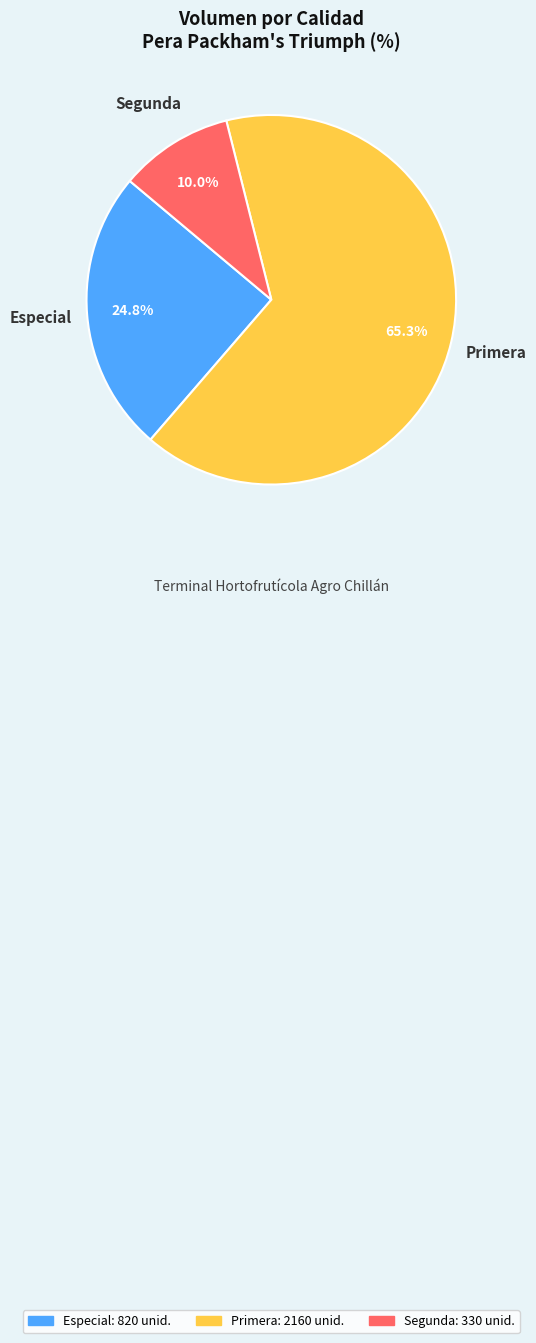

To the nearest percent, what is the average slice percentage?

33%